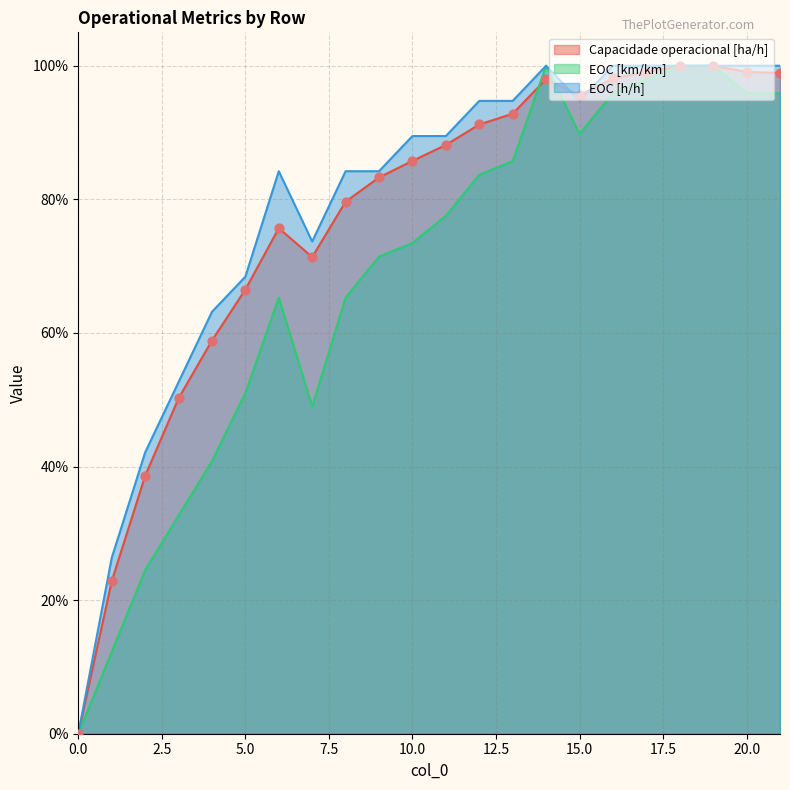

At how many categories does at least one series exceed 0?

21